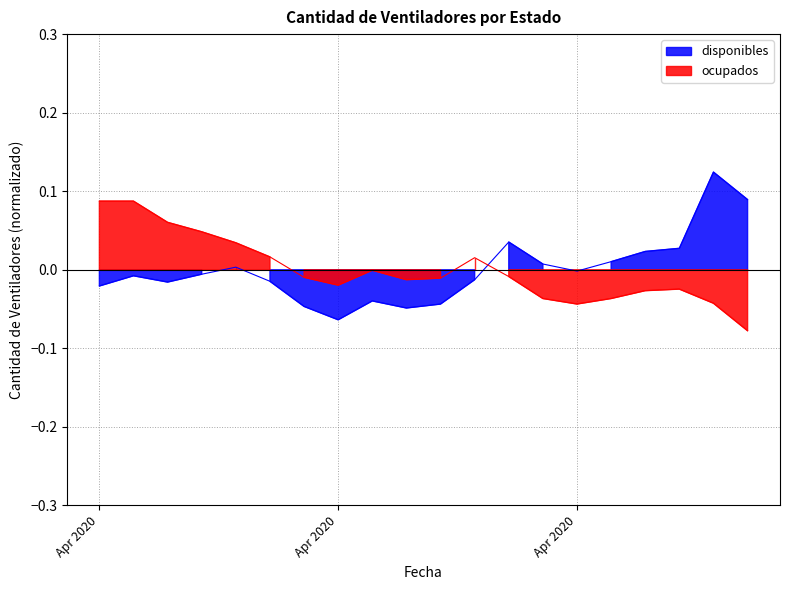

Which has a higher value, 2020-05-03 or 2020-04-30?

2020-05-03